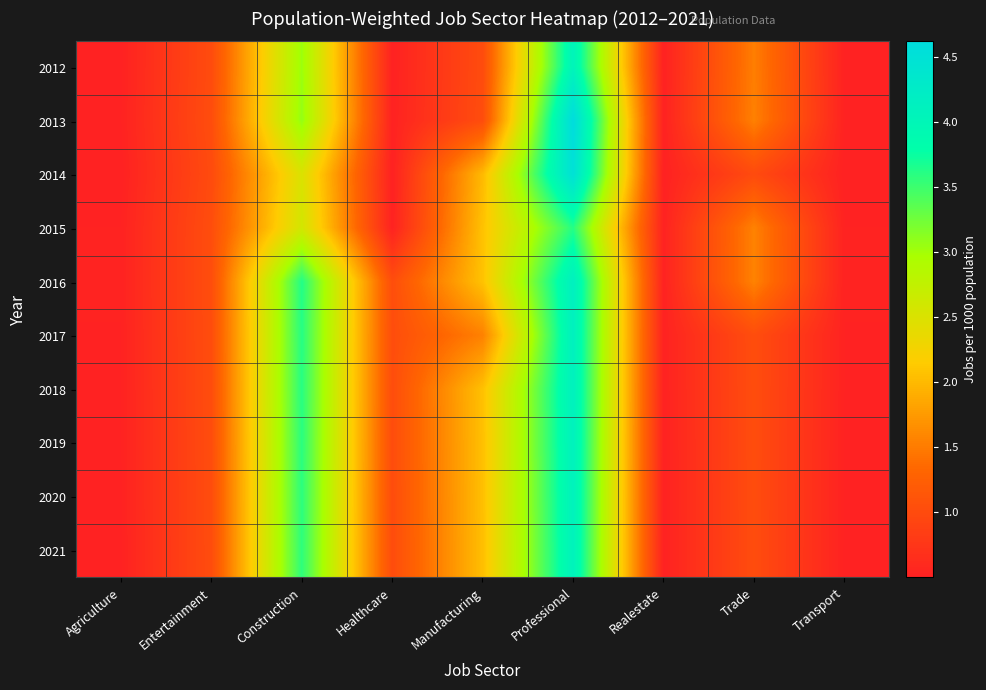

Reading right to left, transcribe all the data shown in this chart.

2012: Transport=0.5	Trade=1.5	Realestate=0.5	Professional=4.1	Manufacturing=1.0	Healthcare=0.5	Construction=3.0	Entertainment=1.0	Agriculture=0.5
2013: Transport=0.5	Trade=1.5	Realestate=0.5	Professional=4.6	Manufacturing=1.0	Healthcare=0.5	Construction=3.1	Entertainment=1.0	Agriculture=0.5
2014: Transport=0.5	Trade=1.0	Realestate=0.5	Professional=4.5	Manufacturing=2.0	Healthcare=0.5	Construction=2.5	Entertainment=1.0	Agriculture=0.5
2015: Transport=0.5	Trade=1.6	Realestate=0.5	Professional=3.6	Manufacturing=2.1	Healthcare=0.5	Construction=2.6	Entertainment=1.0	Agriculture=0.5
2016: Transport=0.5	Trade=1.6	Realestate=0.5	Professional=4.1	Manufacturing=2.1	Healthcare=1.0	Construction=3.6	Entertainment=1.0	Agriculture=0.5
2017: Transport=0.5	Trade=1.0	Realestate=0.5	Professional=4.1	Manufacturing=1.5	Healthcare=1.0	Construction=3.6	Entertainment=1.0	Agriculture=0.5
2018: Transport=0.5	Trade=1.0	Realestate=0.5	Professional=4.1	Manufacturing=2.1	Healthcare=1.0	Construction=3.6	Entertainment=1.0	Agriculture=0.5
2019: Transport=0.5	Trade=1.0	Realestate=0.5	Professional=4.1	Manufacturing=2.1	Healthcare=1.0	Construction=3.6	Entertainment=1.0	Agriculture=0.5
2020: Transport=0.5	Trade=1.0	Realestate=0.5	Professional=4.1	Manufacturing=2.0	Healthcare=1.0	Construction=3.6	Entertainment=1.0	Agriculture=0.5
2021: Transport=0.5	Trade=1.0	Realestate=0.5	Professional=4.1	Manufacturing=2.0	Healthcare=1.0	Construction=3.6	Entertainment=1.0	Agriculture=0.5